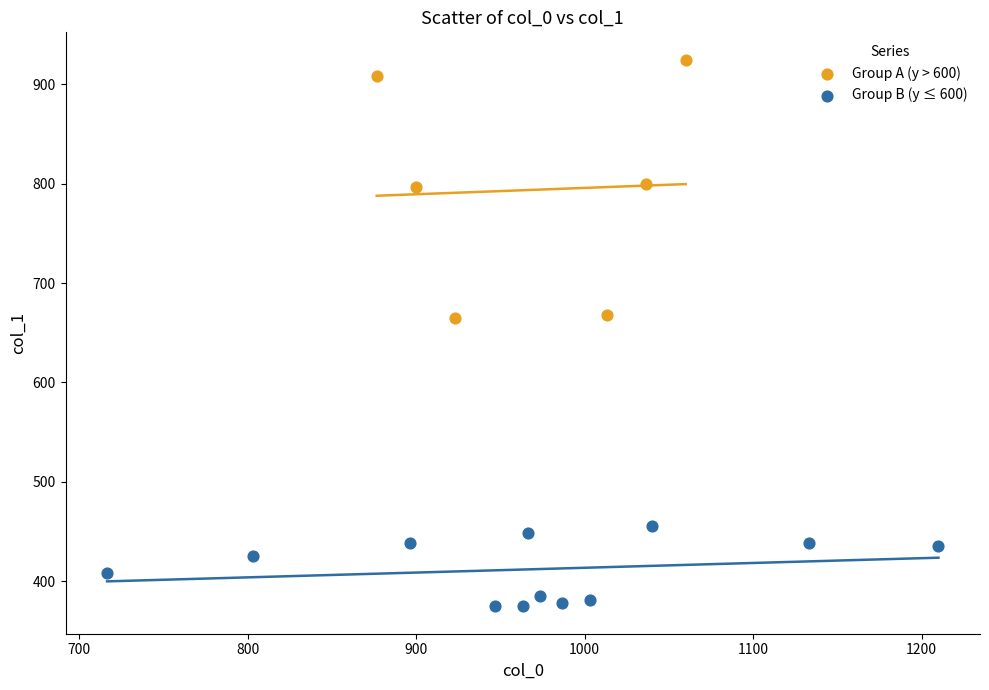

What are all the series names shown in the legend?

Group A (y > 600), Group B (y ≤ 600)